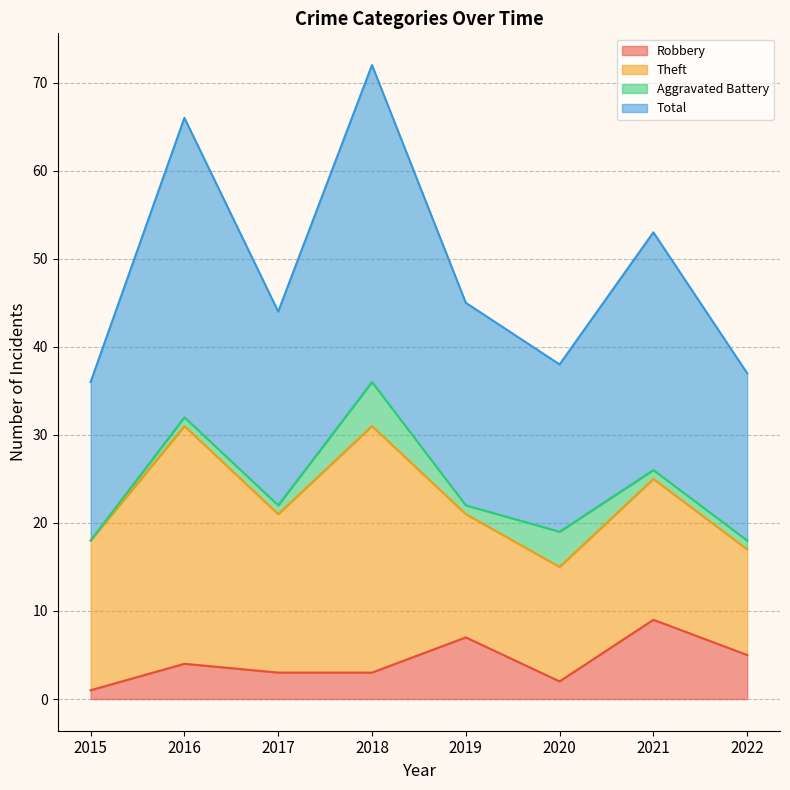

Which label corresponds to the smallest value in the chart?

2015